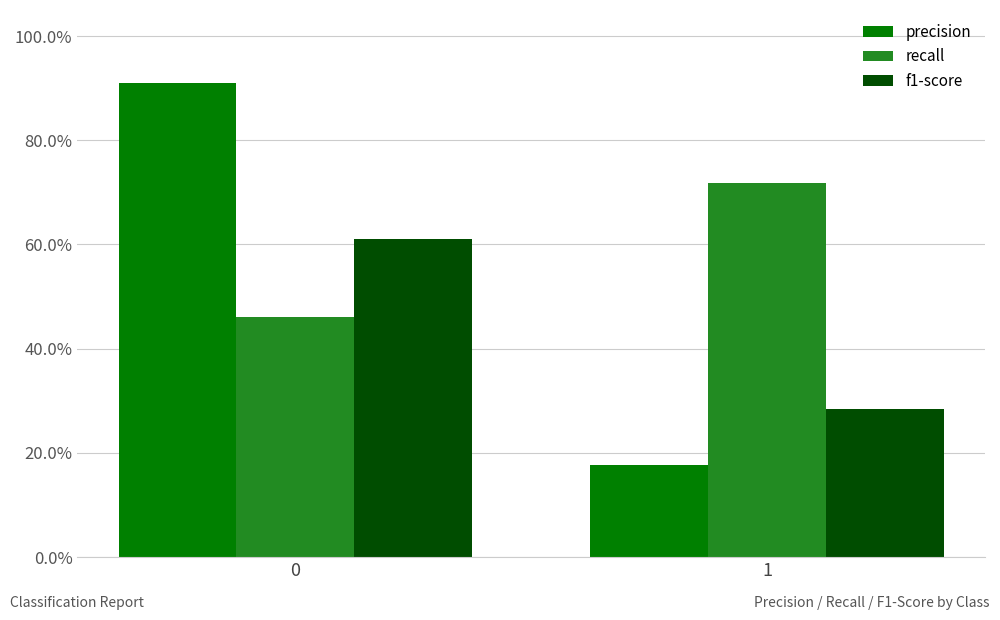

Is it true that f1-score equals 0.9 at 0?

False